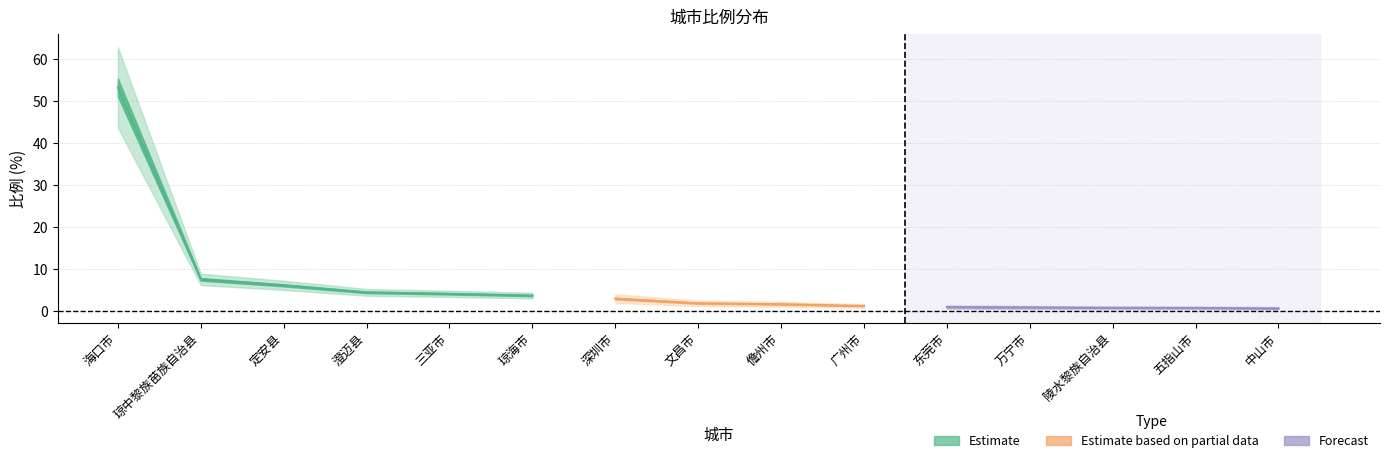

Where is the data nearest to the value 26?

琼中黎族苗族自治县